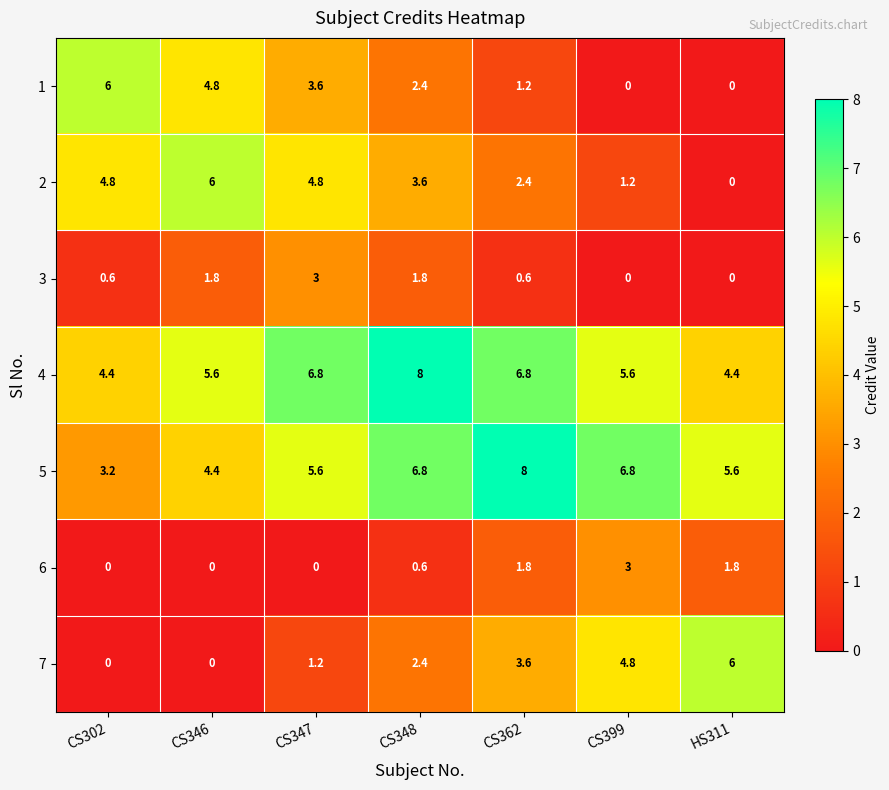

What is the maximum value shown in the chart?

8.0